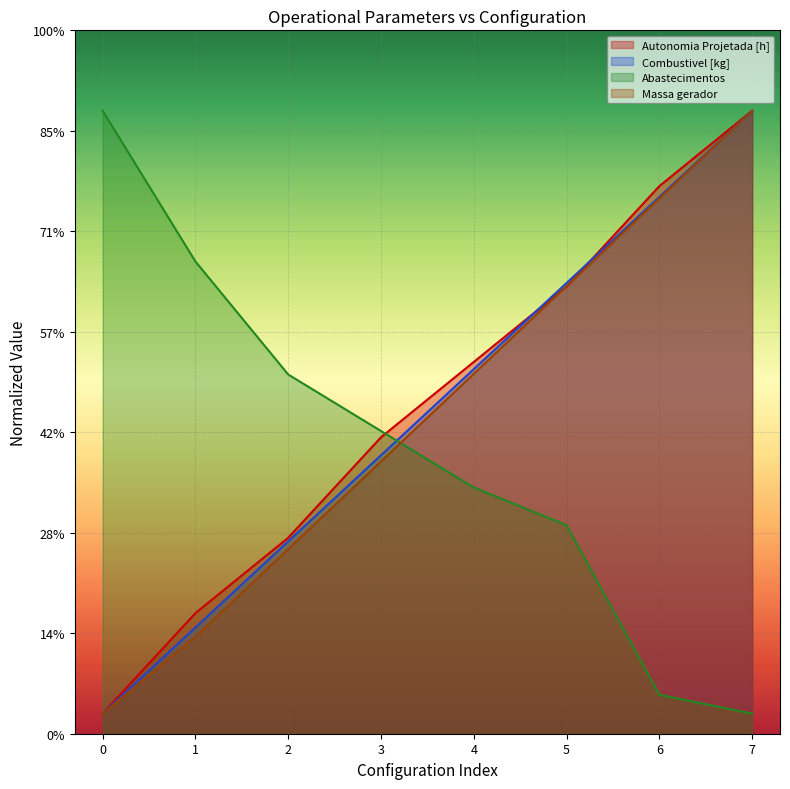

What are all the series names shown in the legend?

Autonomia Projetada [h], Combustivel [kg], Abastecimentos, Massa gerador